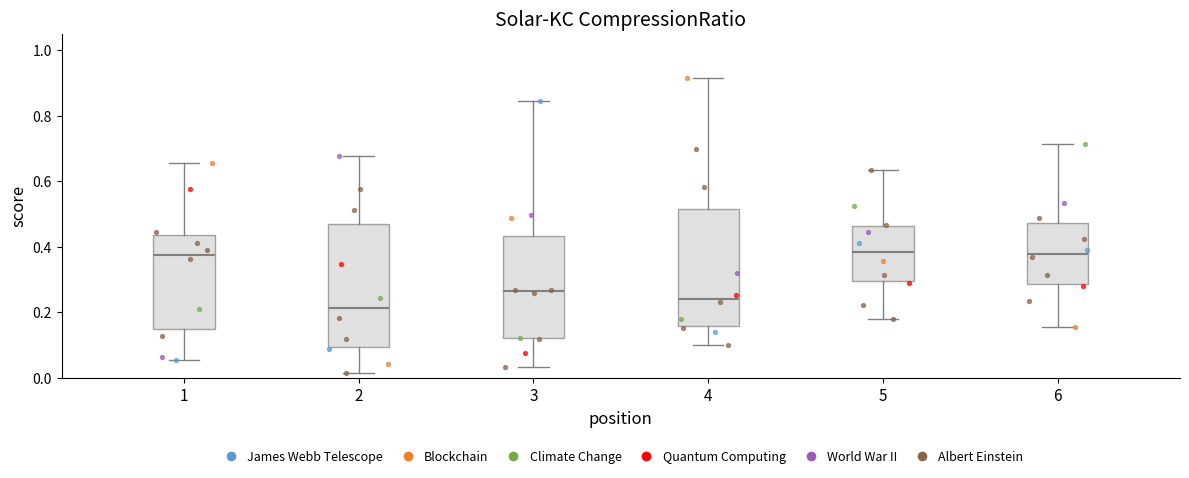

Reading left to right, transcribe this box plot: for each box, give where its median line is, the range the box spans, and where its two whiskers end, as read against the y-axis. The values are not printed on the chart, so give them approximately, as read against the axis.

1: median 0.38, box 0.14 to 0.44, whiskers 0.06 to 0.66
2: median 0.22, box 0.10 to 0.48, whiskers 0.02 to 0.68
3: median 0.26, box 0.12 to 0.44, whiskers 0.04 to 0.84
4: median 0.24, box 0.16 to 0.52, whiskers 0.10 to 0.92
5: median 0.38, box 0.30 to 0.46, whiskers 0.18 to 0.64
6: median 0.38, box 0.28 to 0.48, whiskers 0.16 to 0.72